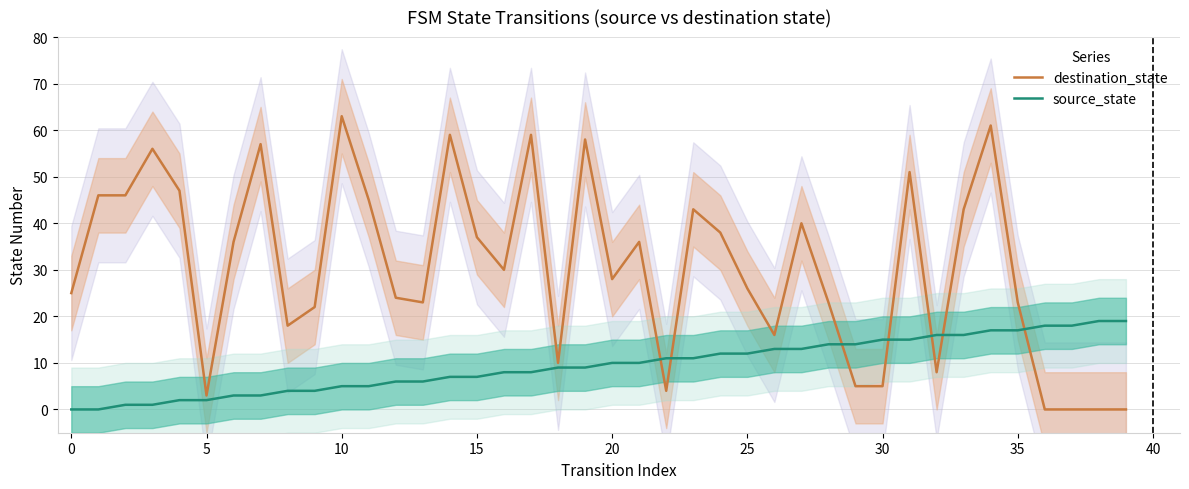

At which label does source_state first exceed 10?

22